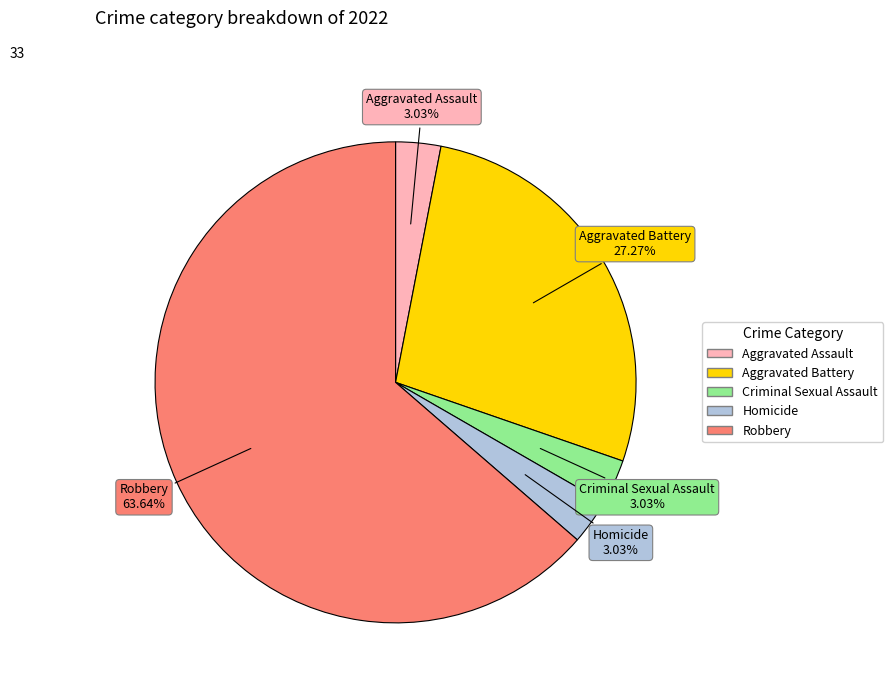

Which slice is the largest?

Robbery